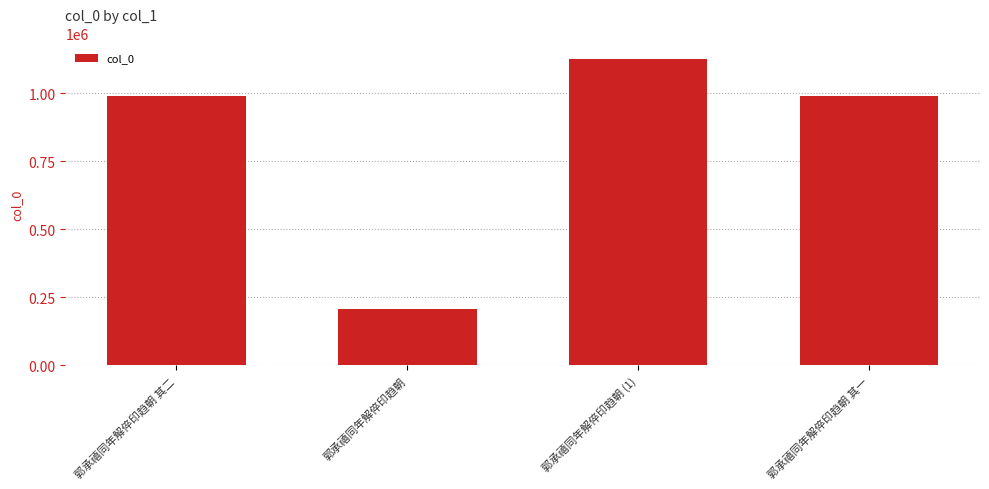

Is it true that the value at 郭承禧同年解倅印趋朝 其一 is 990278?

True